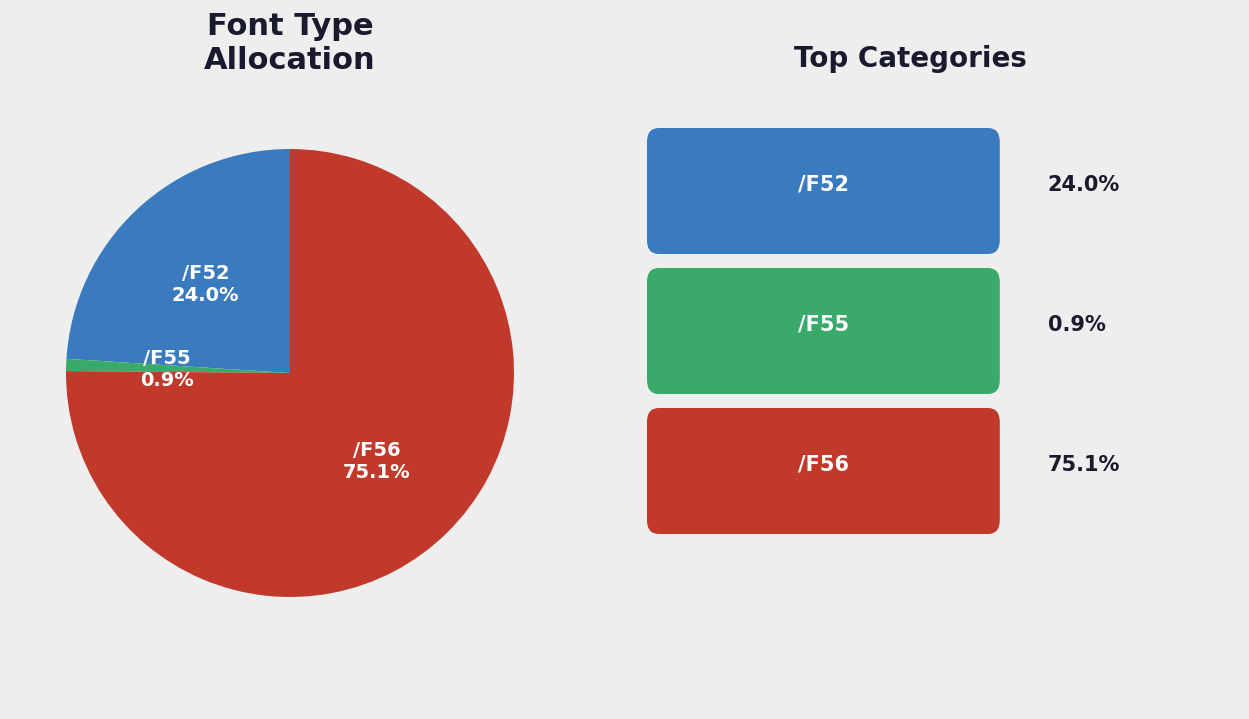

What is the total percentage of /F55 and /F56?

76.0%